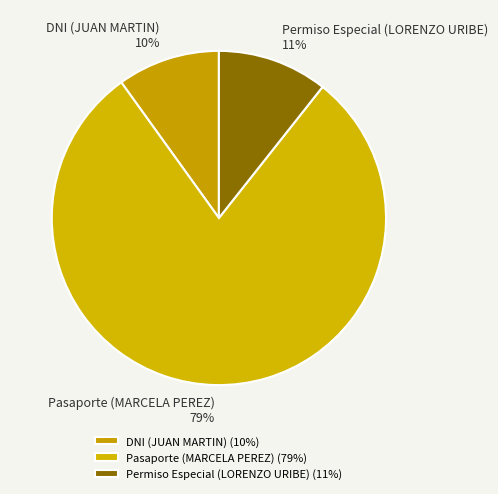

Do Permiso Especial (LORENZO URIBE) and DNI (JUAN MARTIN) together represent more than half of the pie?

No